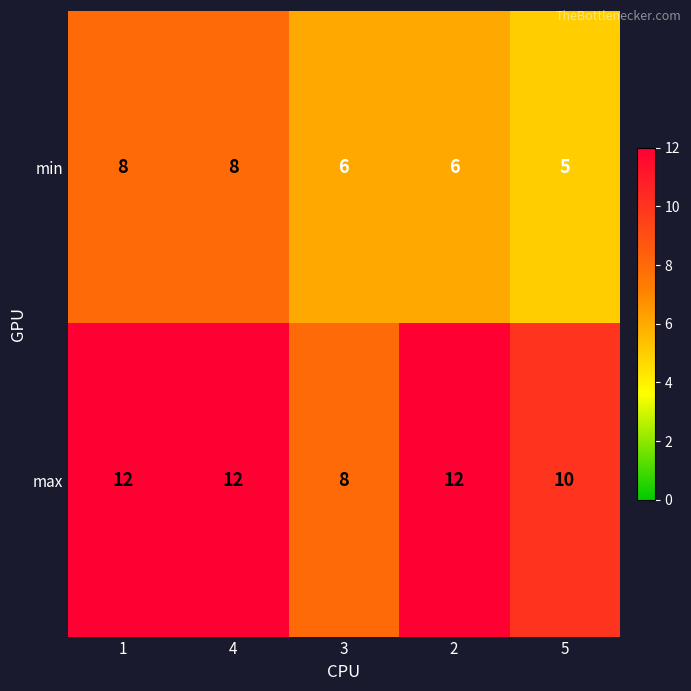

List the series in order of their overall mean, lowest first.

min, max